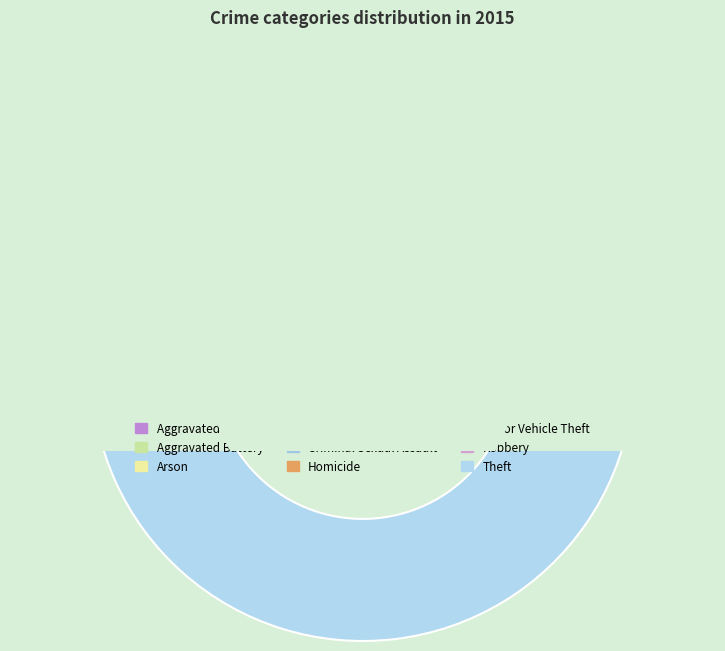

Between Motor Vehicle Theft and Theft, which is larger?

Theft